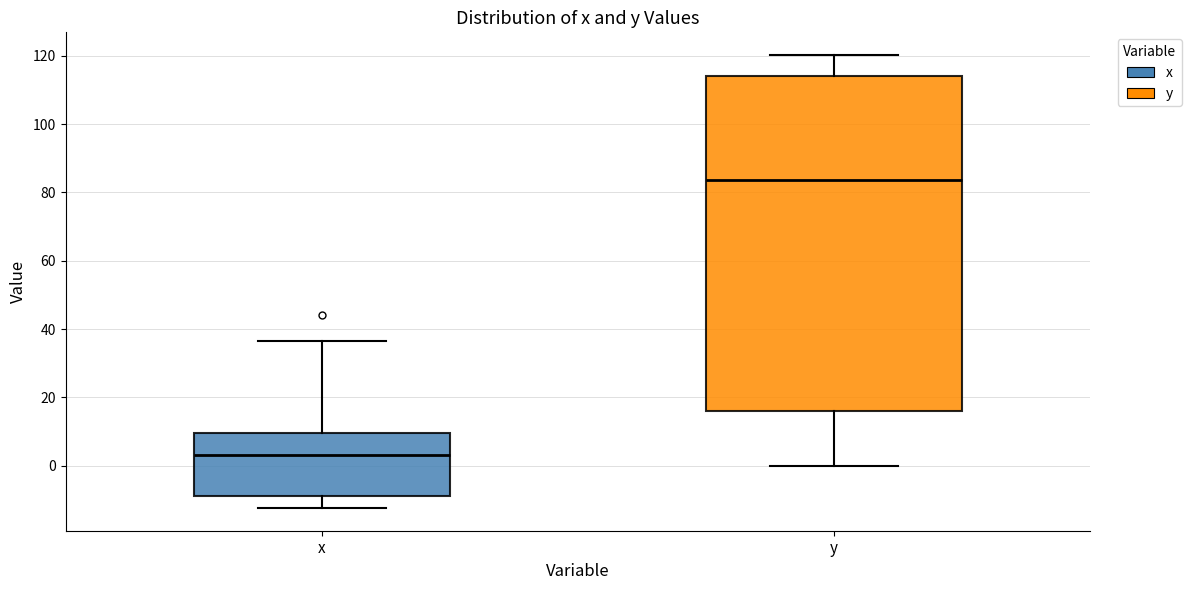

Which box is the tallest, from its lower edge to its upper edge?

y